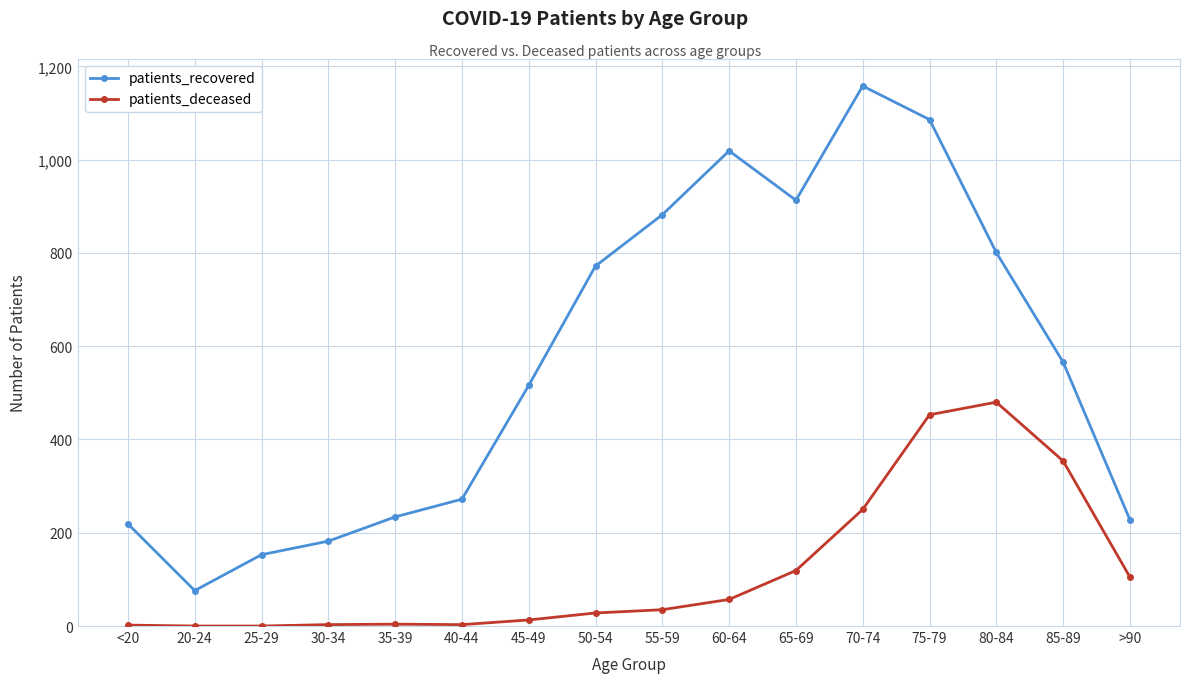

Is this an area chart (filled region under the line)?

No